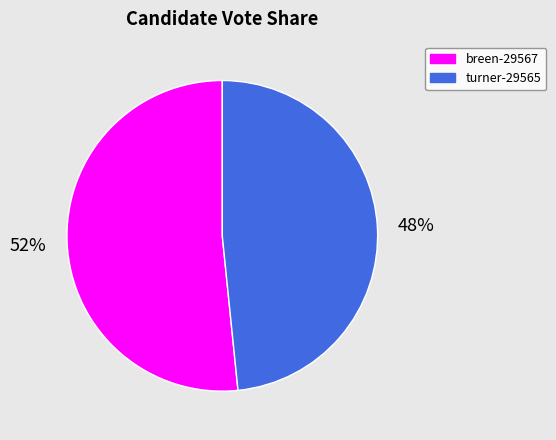

Combined, do turner-29565 and breen-29567 account for over 50%?

Yes